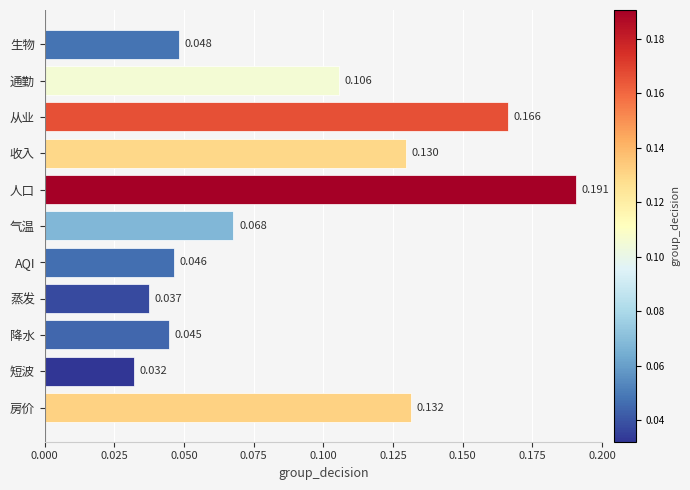

List the labels in order of value, largest first.

人口, 从业, 房价, 收入, 通勤, 气温, 生物, AQI, 降水, 蒸发, 短波